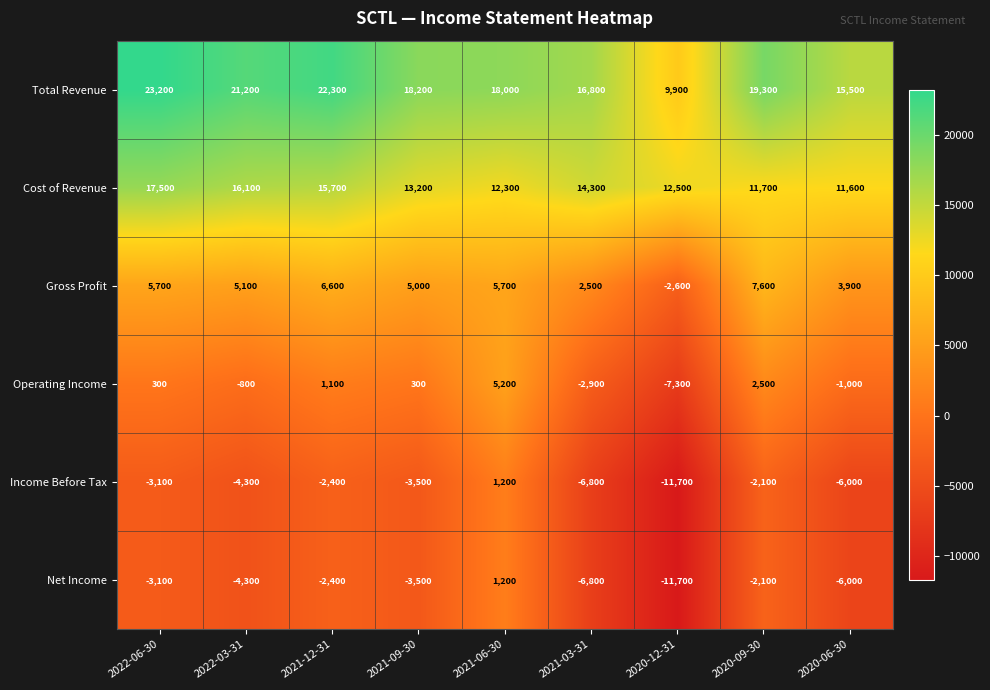

The value of Gross Profit at 2022-06-30 is 5700. True or false?

True